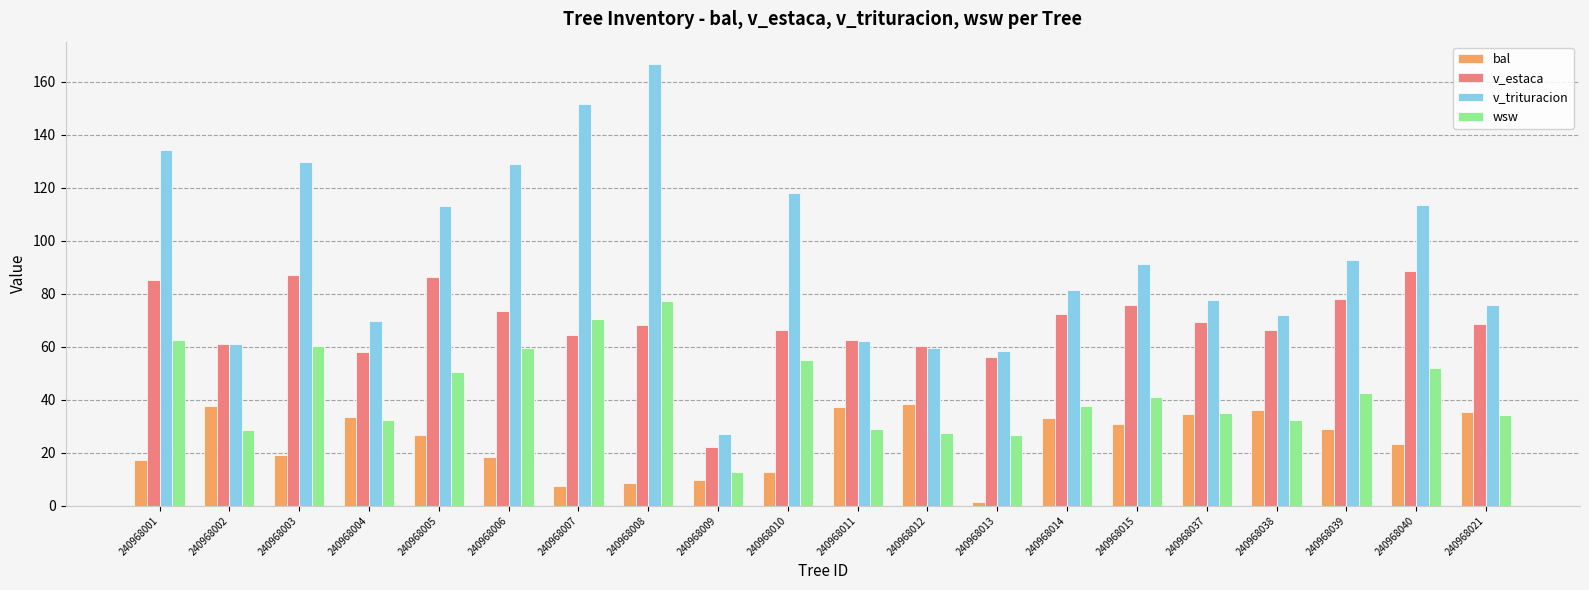

Which series changed the most between 240968006 and 240968014?

v_trituracion